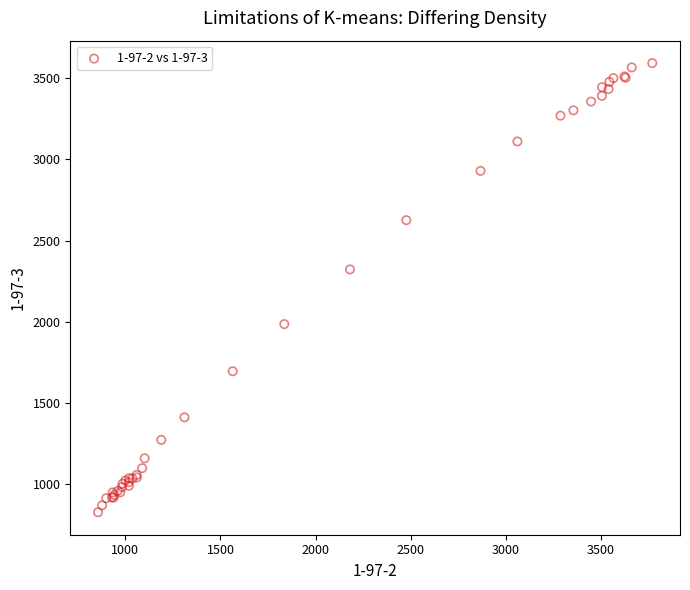

What Y value in the scatter plot is closest to 2209?

2321.8